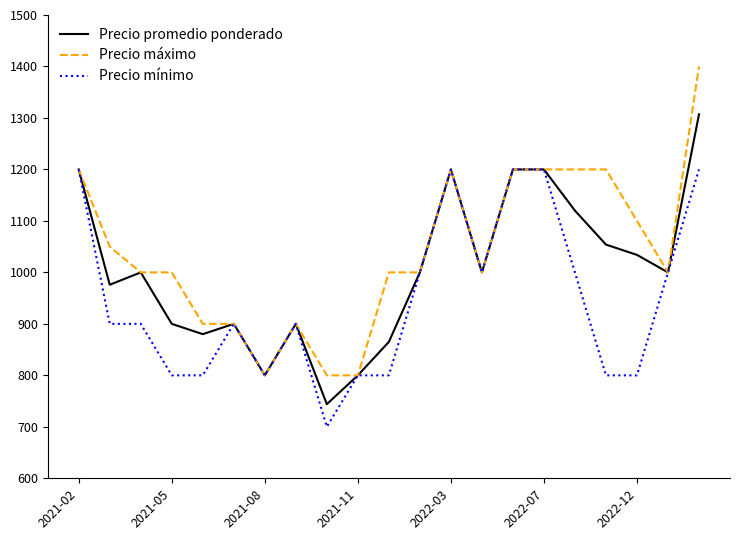

Which series has the largest total across all categories?

Precio máximo